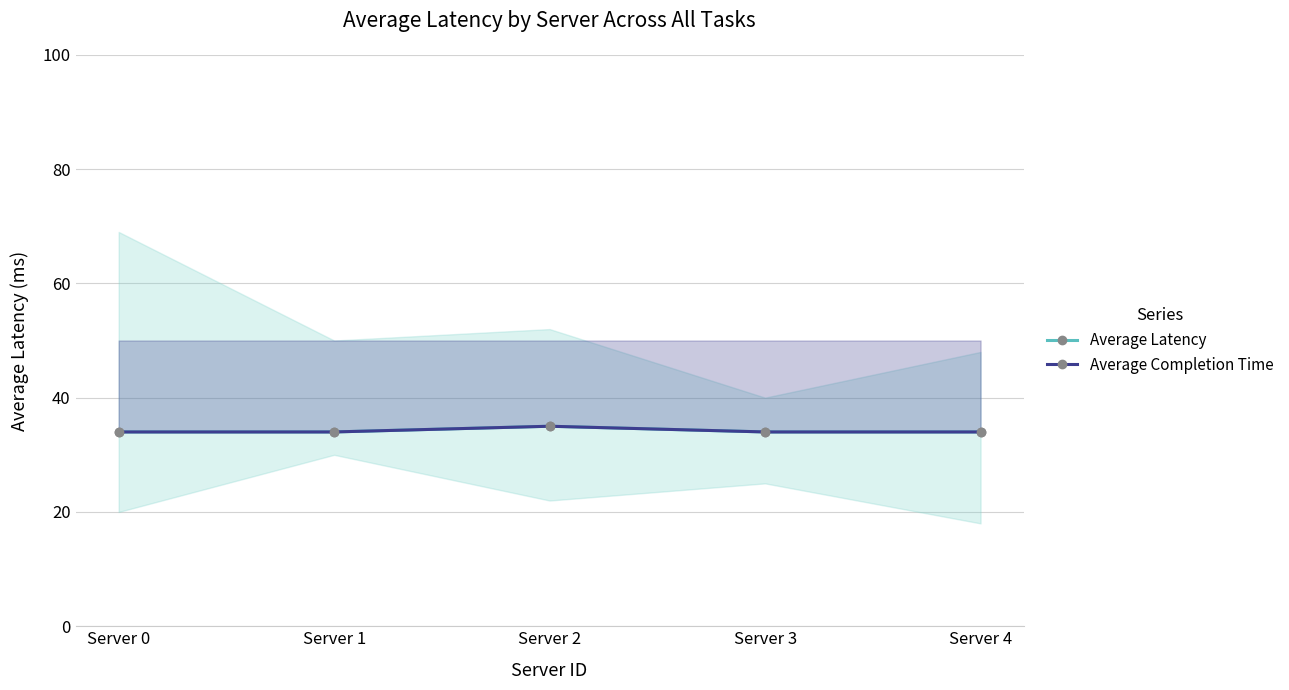

What is the sum of all Average Latency values?

171